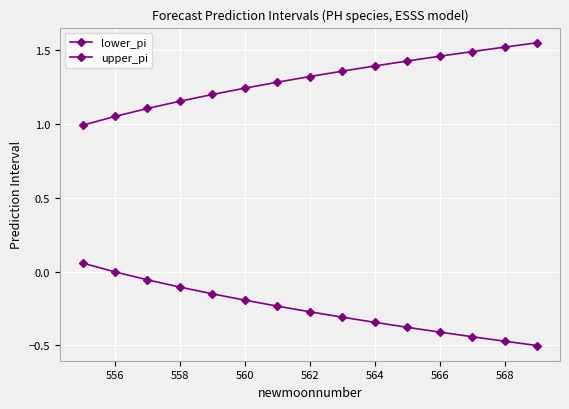

What is the average value of the lower_pi series?

-0.3